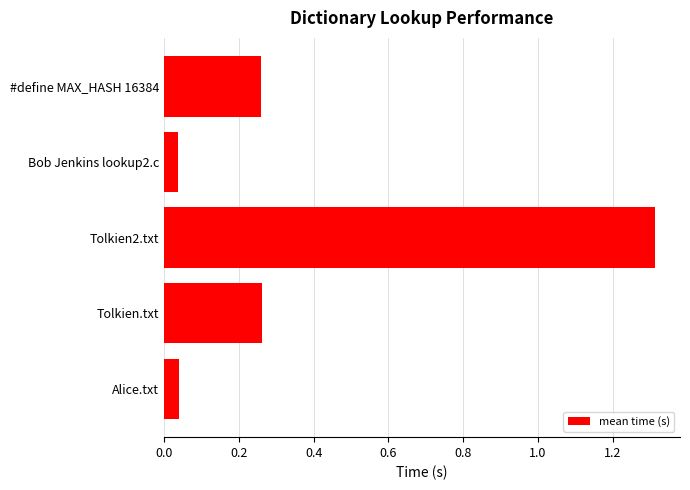

Is it true that the value at Tolkien.txt is 0.1?

False